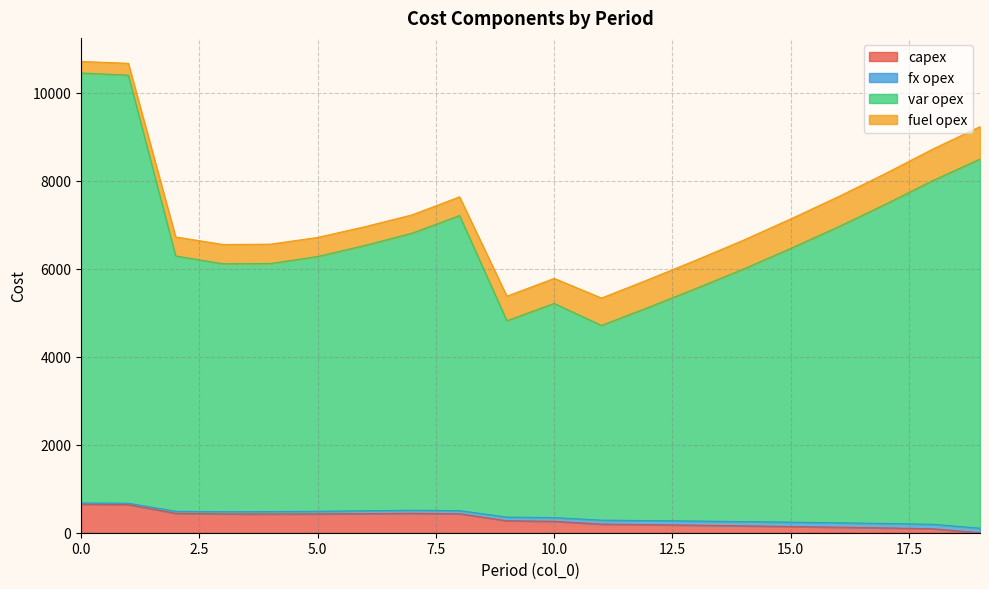

Does the chart have visible grid lines?

Yes